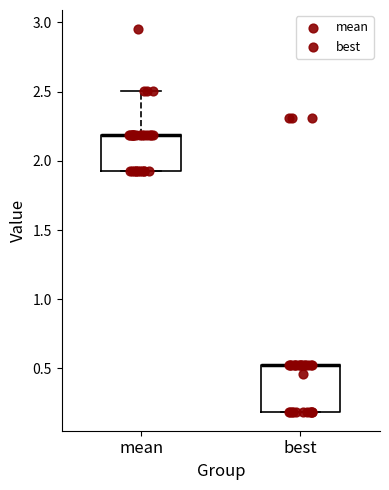

Where is the upper edge of the box for best on the y-axis? The values are not printed on the chart, so give them approximately, as read against the axis.

0.5